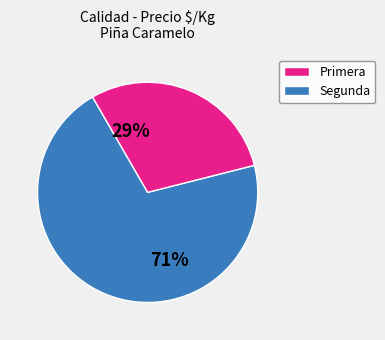

To the nearest percent, what is the average slice percentage?

50%